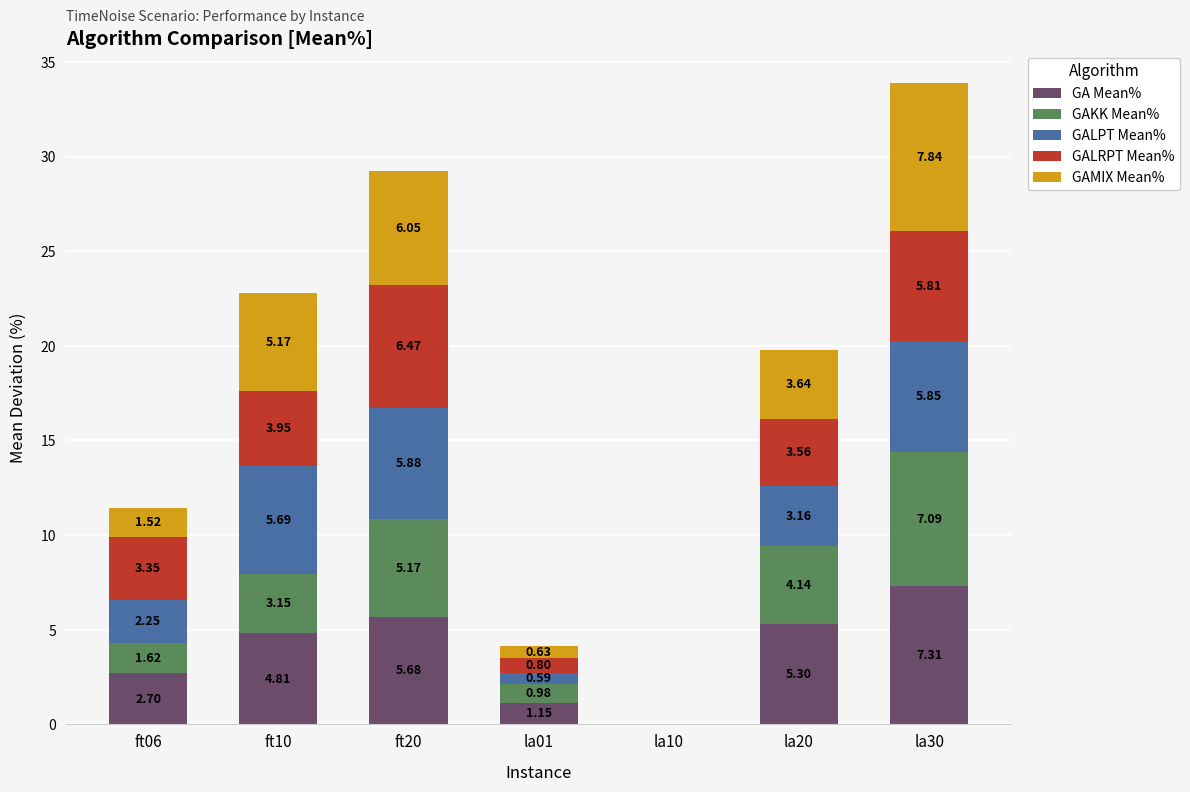

At which category is the sum across all series the highest?

la30